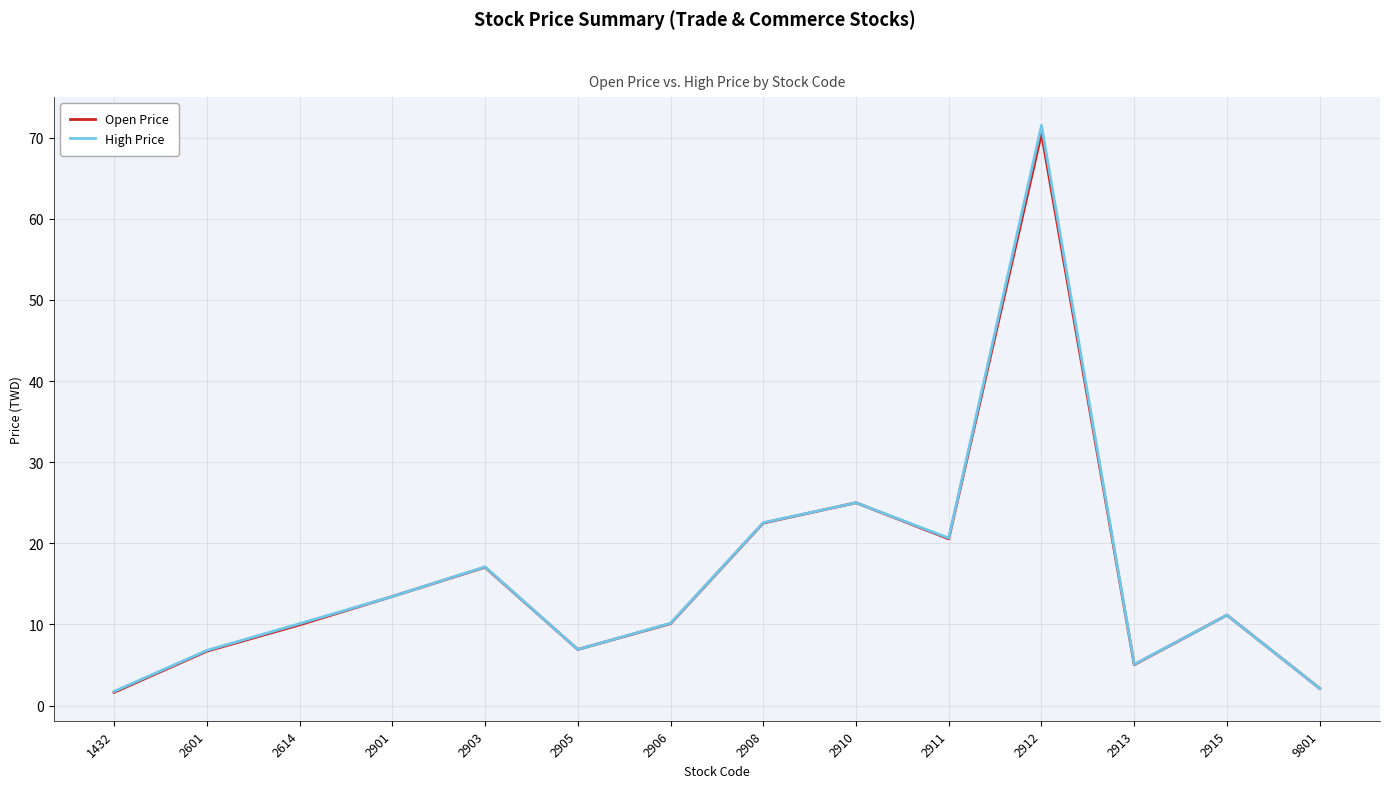

What is the smallest value displayed?

1.6